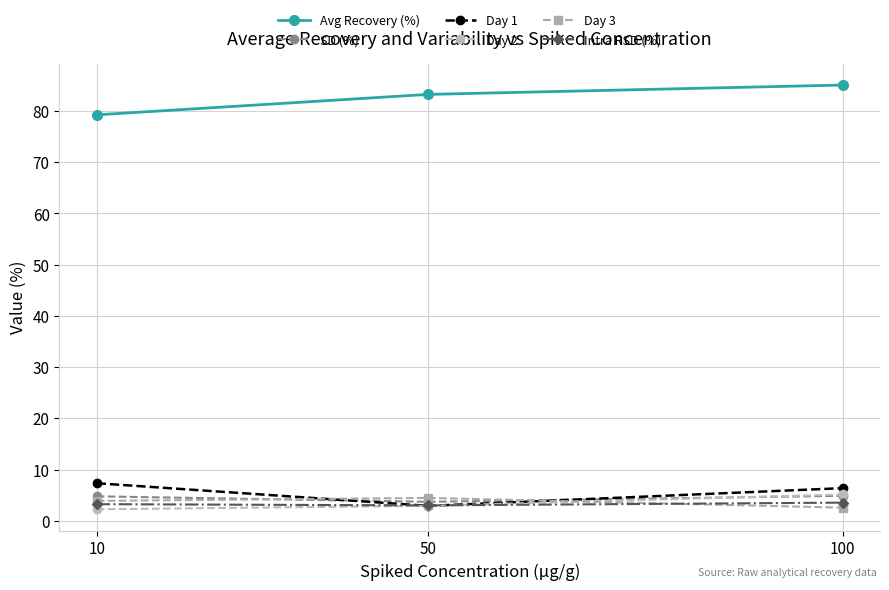

True or false: SD (%) has a value of 0.8 at 50.

False